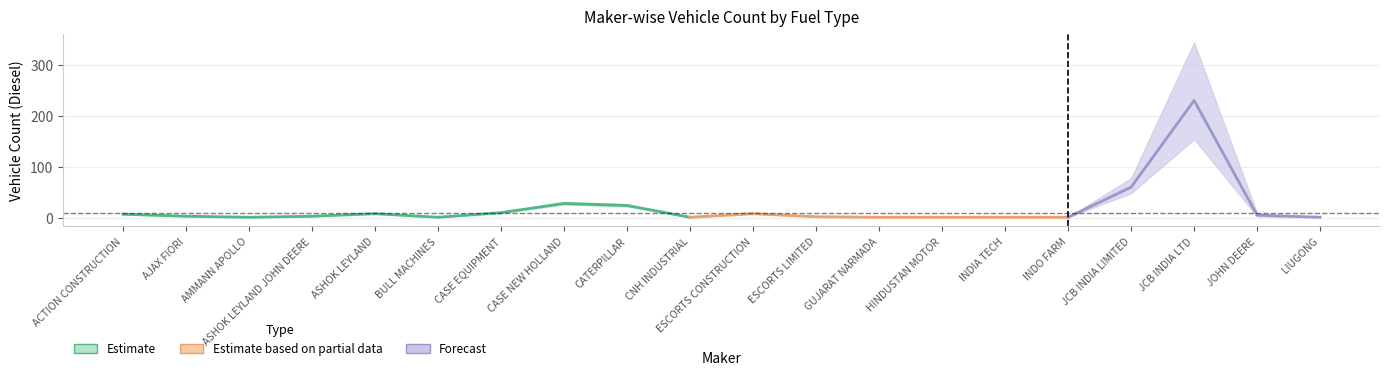

How many values in the TOTAL series exceed 3?

9